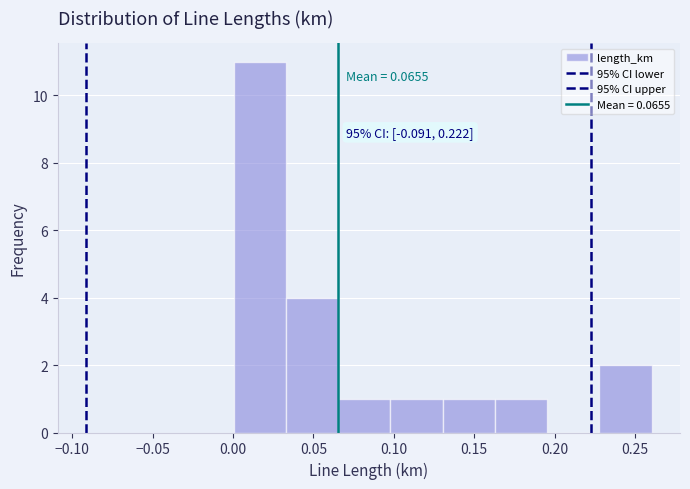

Over which range of the x-axis is the bar tallest?

0.000 to 0.035